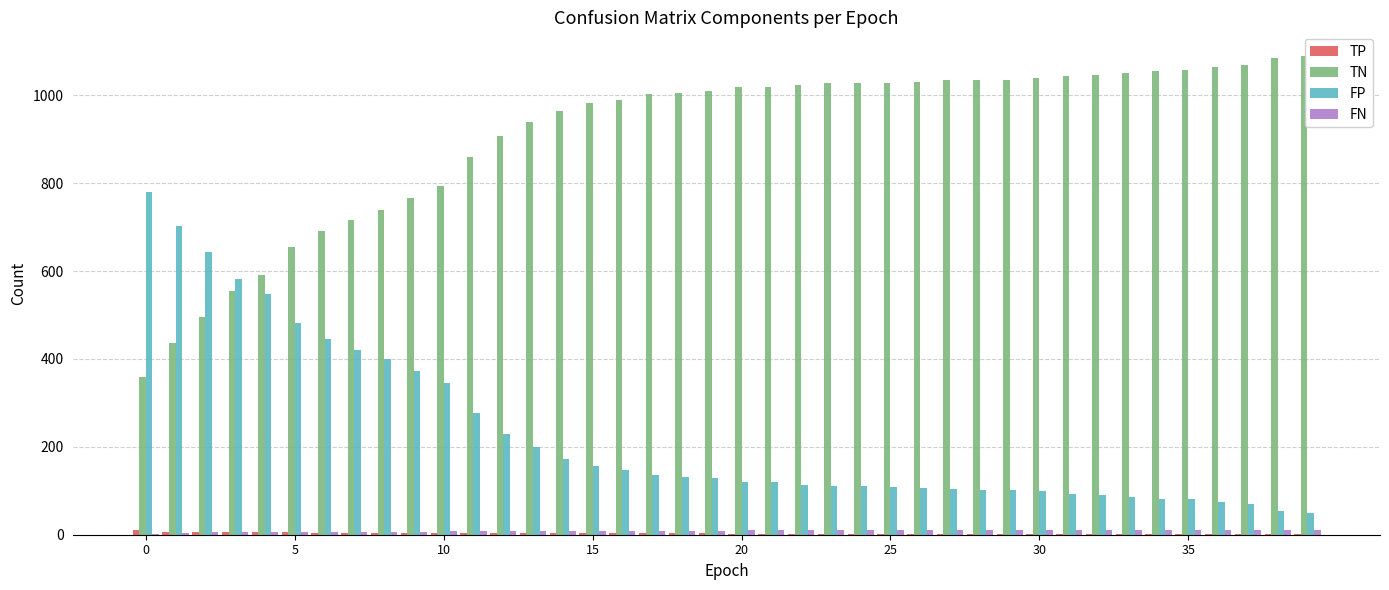

Which series has the largest total across all categories?

TN